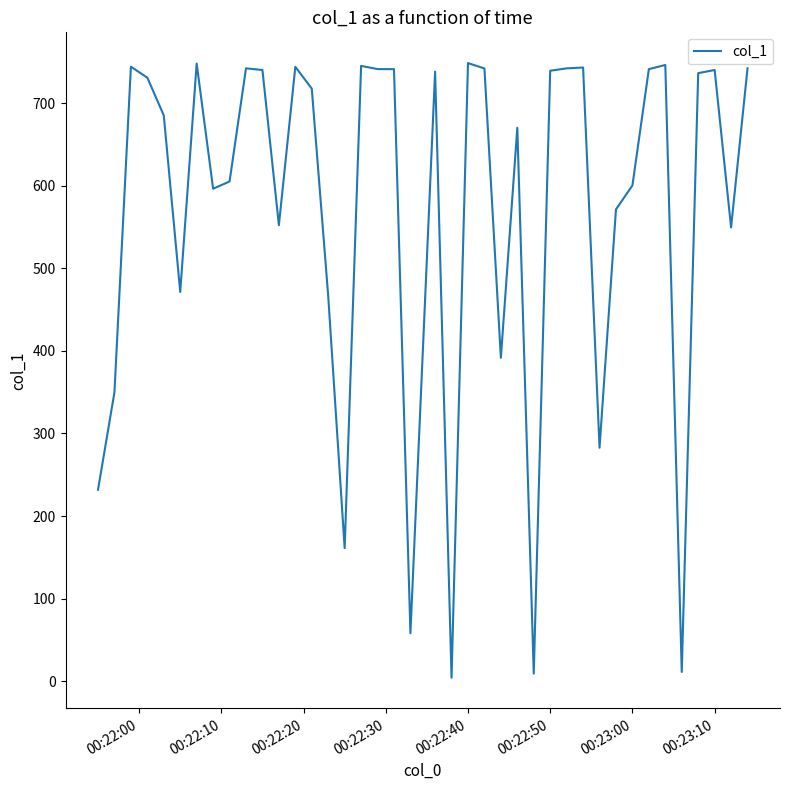

What is the difference between the maximum and minimum values?

744.9